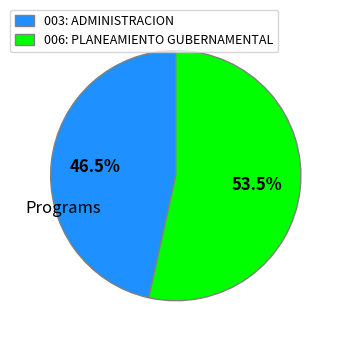

What is the ratio of the value at 003: ADMINISTRACION to the value at 006: PLANEAMIENTO GUBERNAMENTAL?

0.9